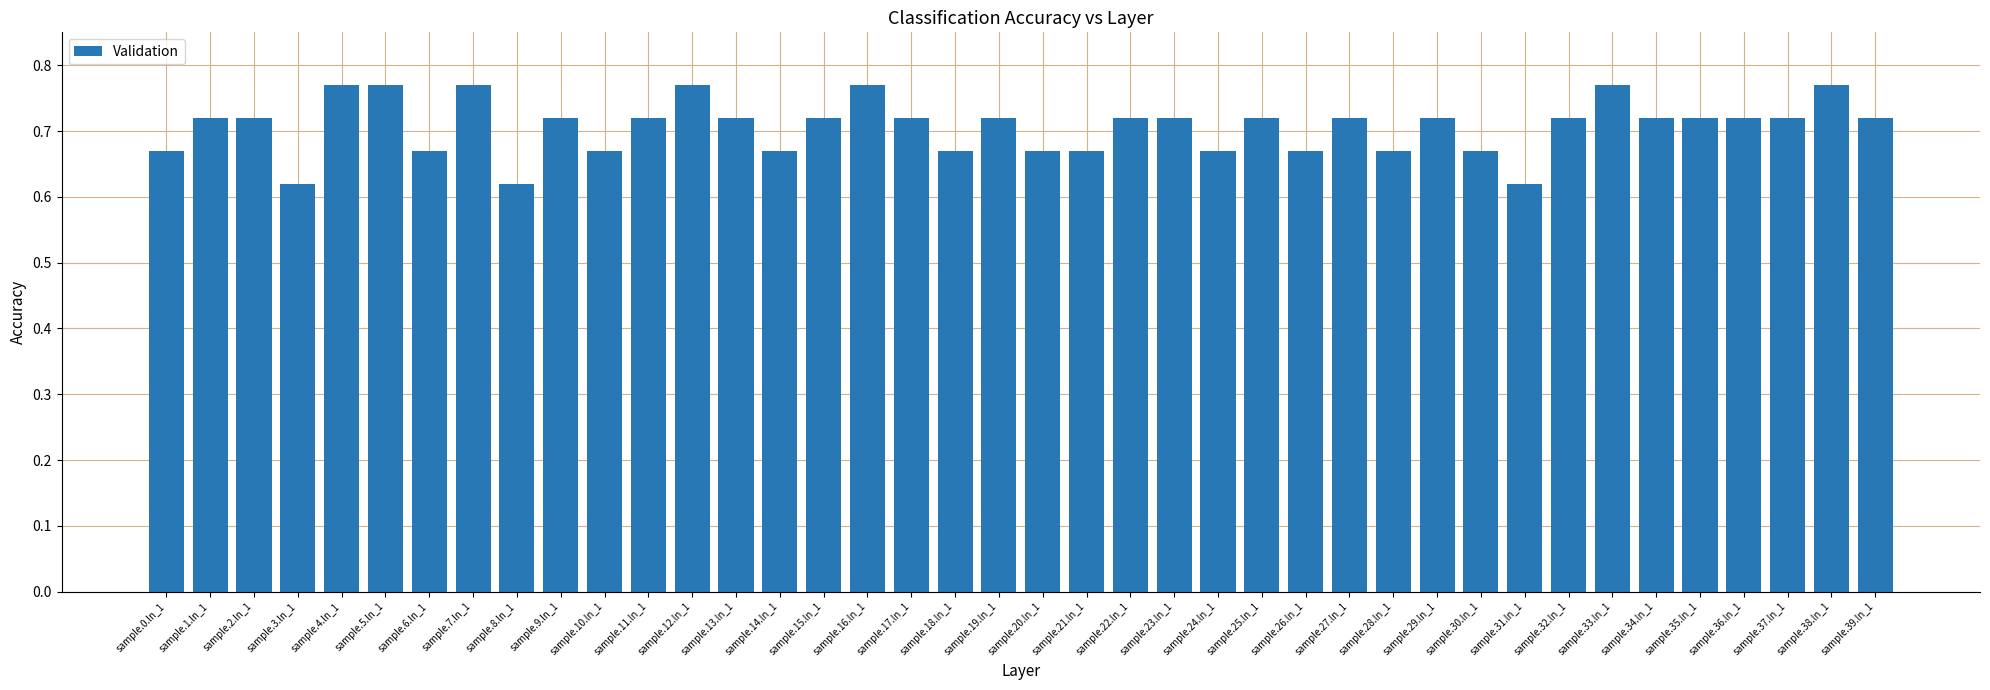

How many values are between 0 and 1?

40